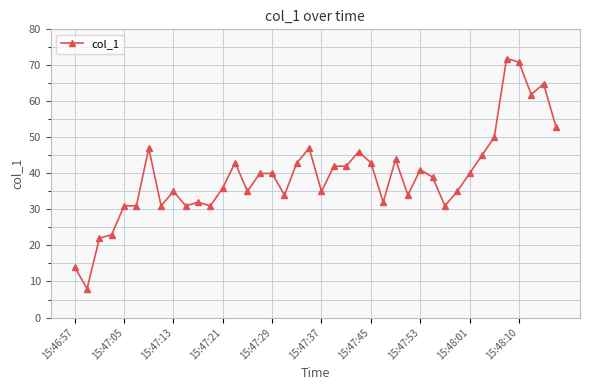

What is the maximum value shown in the chart?

71.9